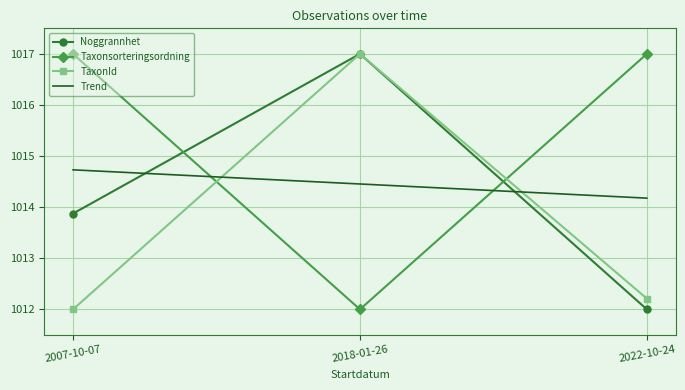

Between 2007-10-07 and 2022-10-24, which is larger?

2007-10-07